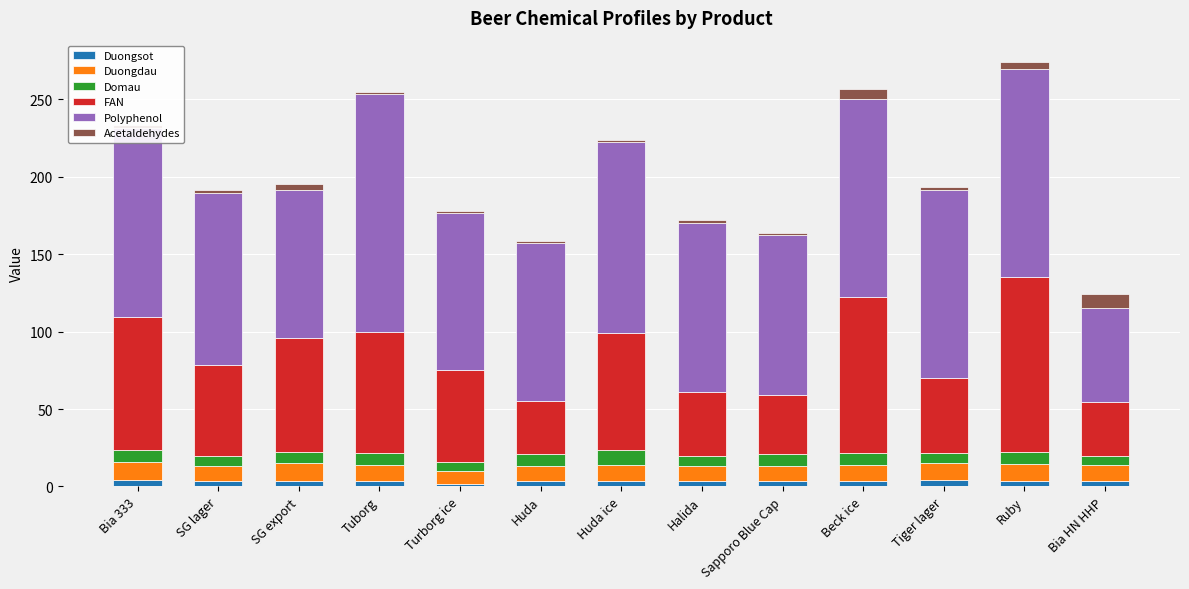

What is the sum of all Duongsot values?

44.1